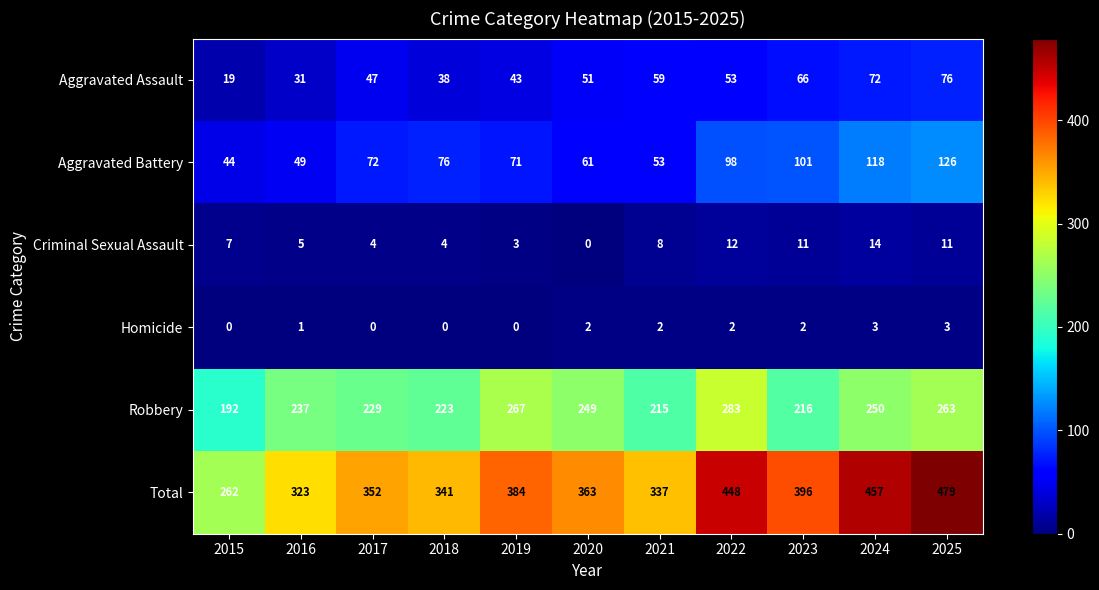

What is the spread (max minus min) of values at 2022?

446